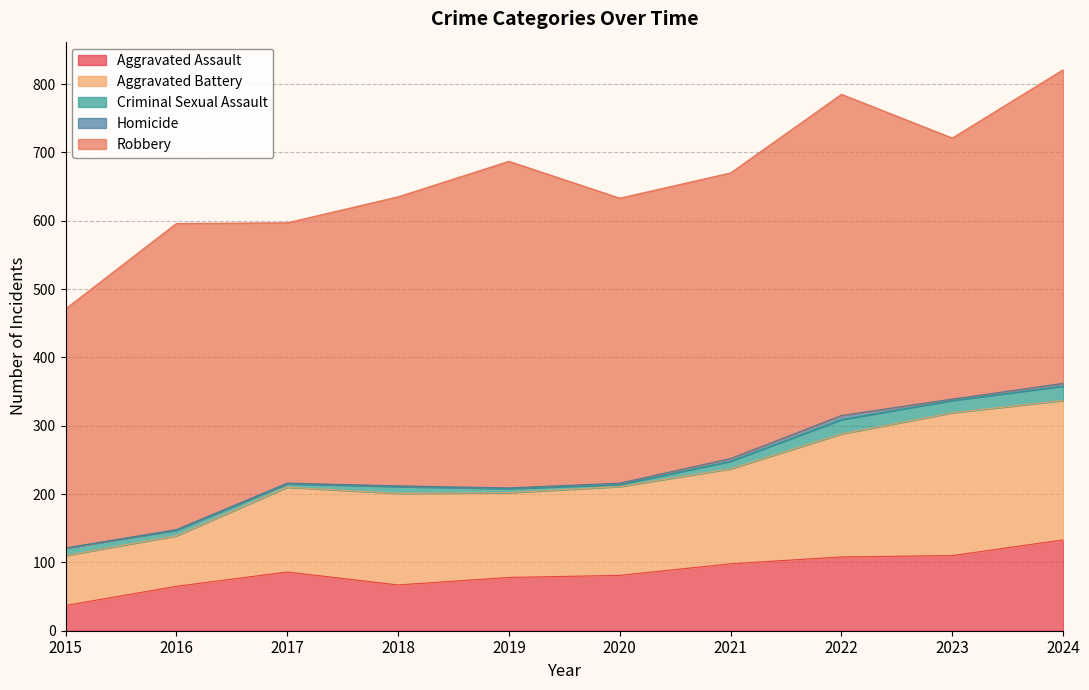

What is the difference between the Robbery values at 2018 and 2019?

55